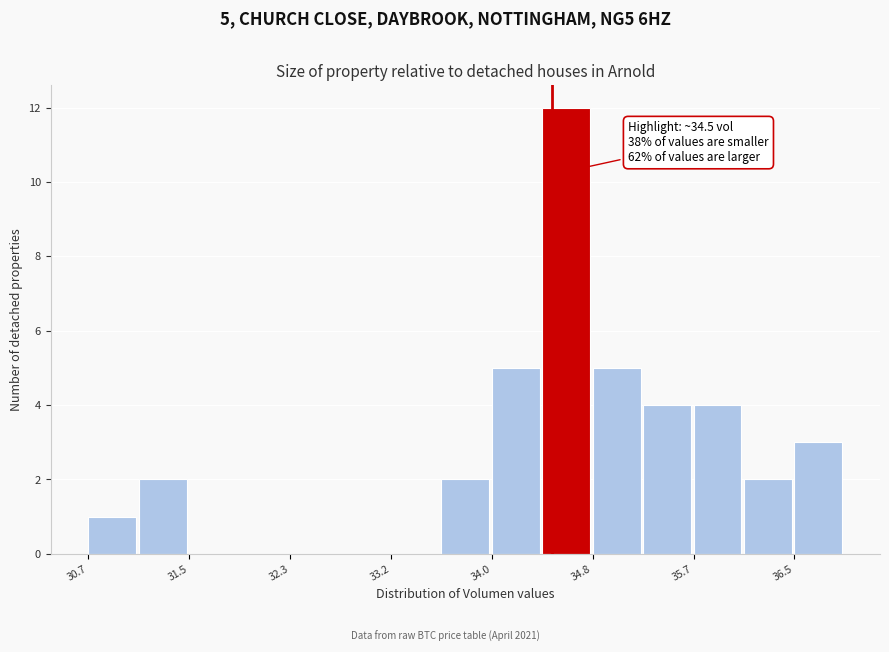

Over which range of the x-axis is the bar tallest?

34.4 to 34.8